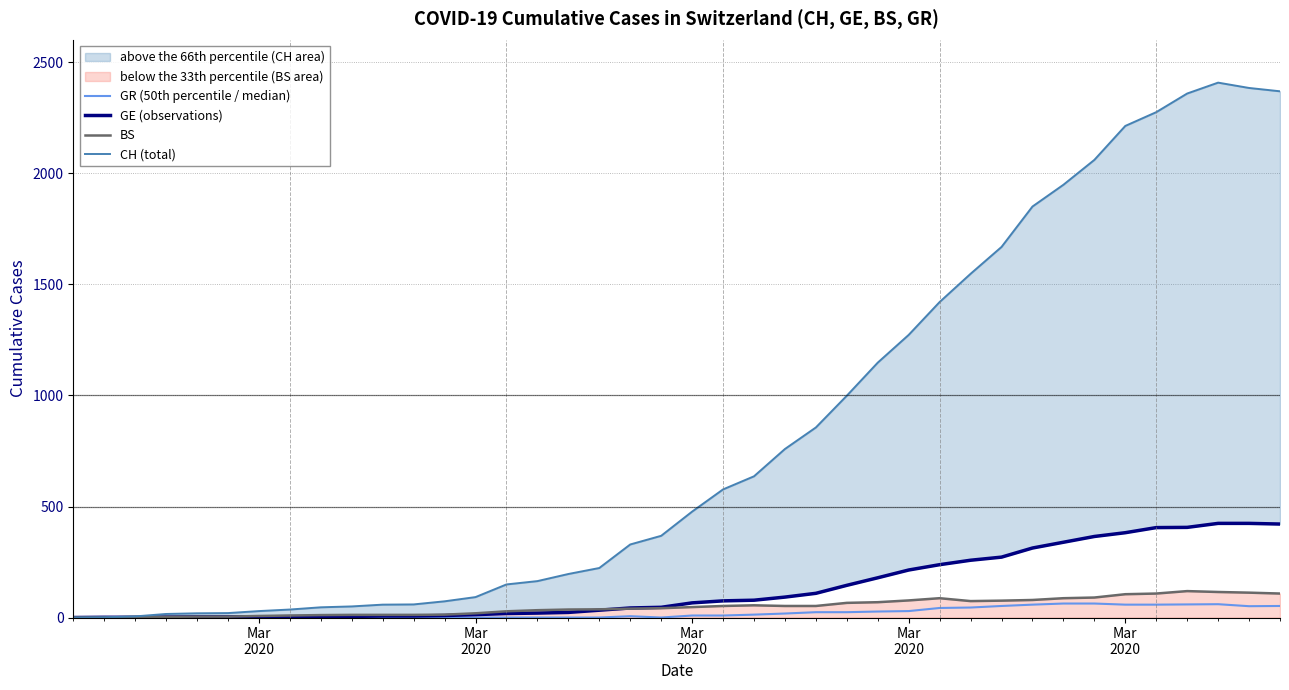

What is the difference between the maximum and minimum values in the BS series?

119